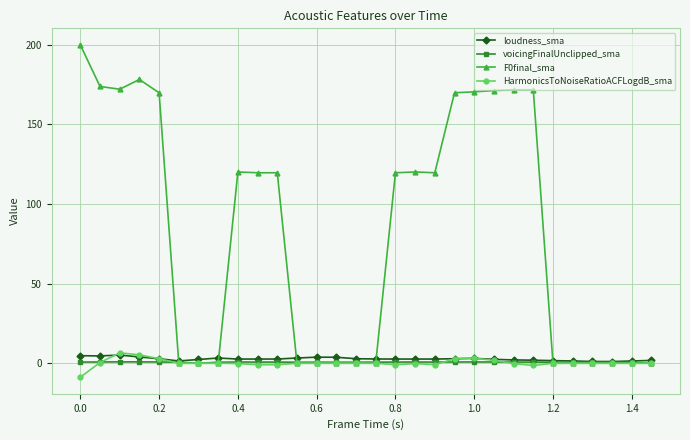

Which series has the widest spread of values?

F0final_sma